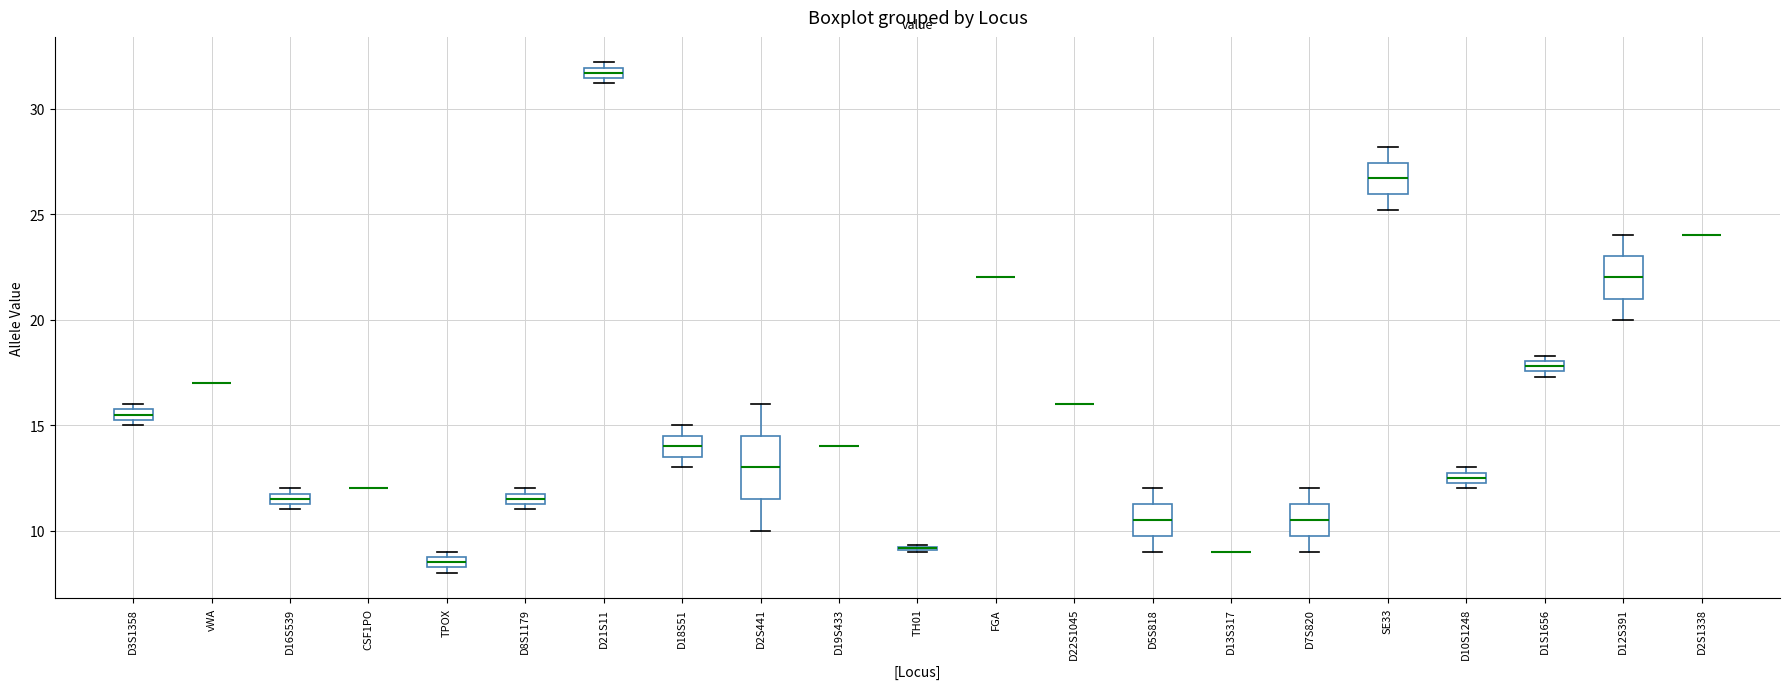

Which box is the tallest, from its lower edge to its upper edge?

D2S441